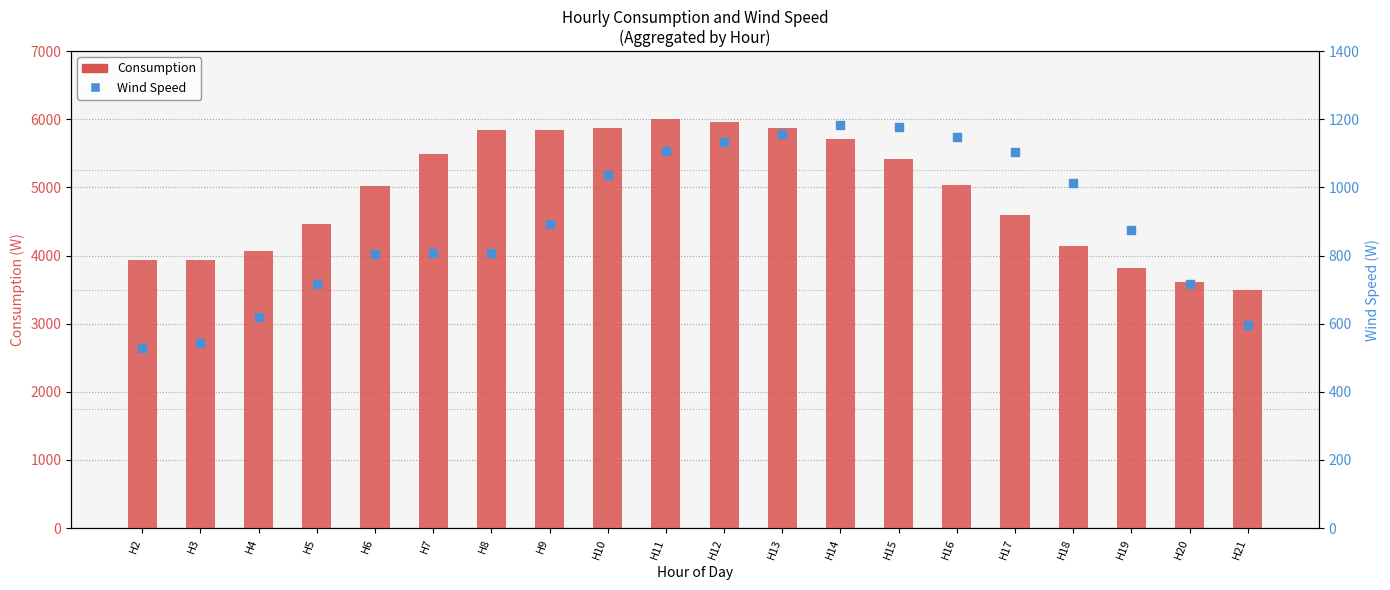

Which series reaches the minimum Y coordinate?

Wind